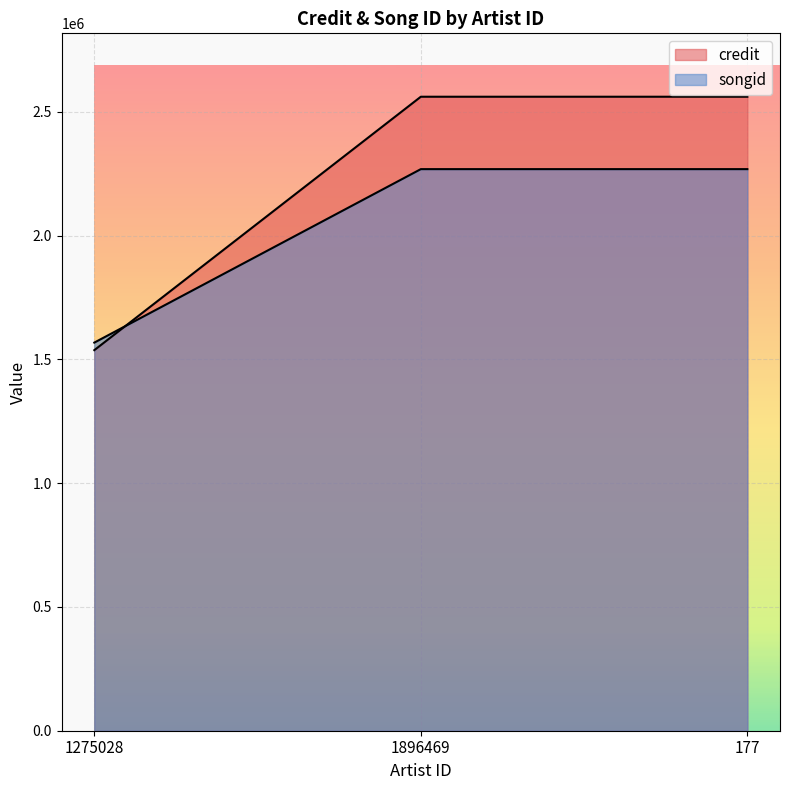

What are all the series names shown in the legend?

credit, songid